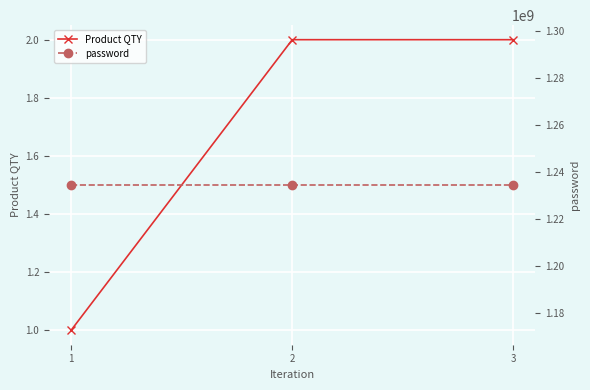

Between 1 and 3, which series saw the biggest shift?

Product QTY